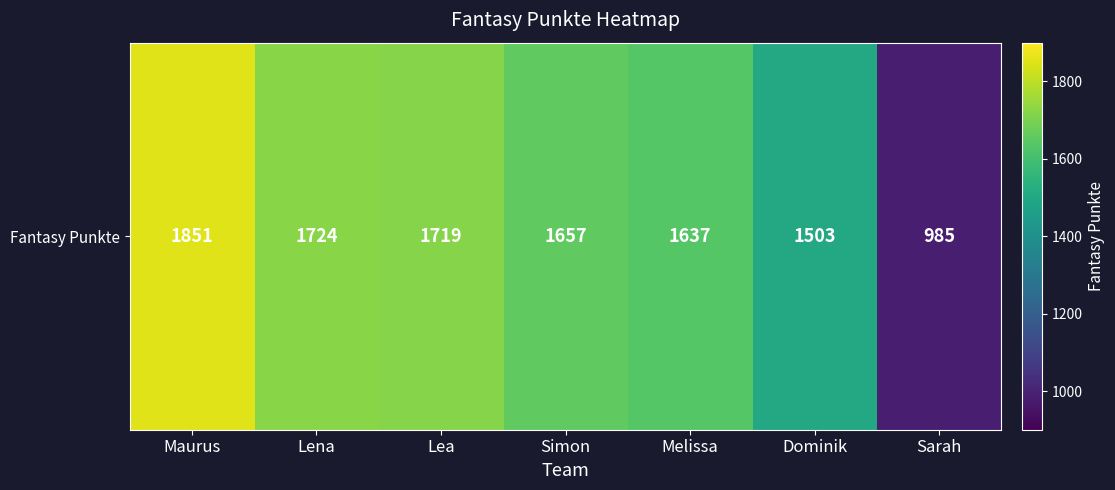

Reading left to right, list all the values displayed in this chart.

1851	1724	1719	1657	1637	1503	985